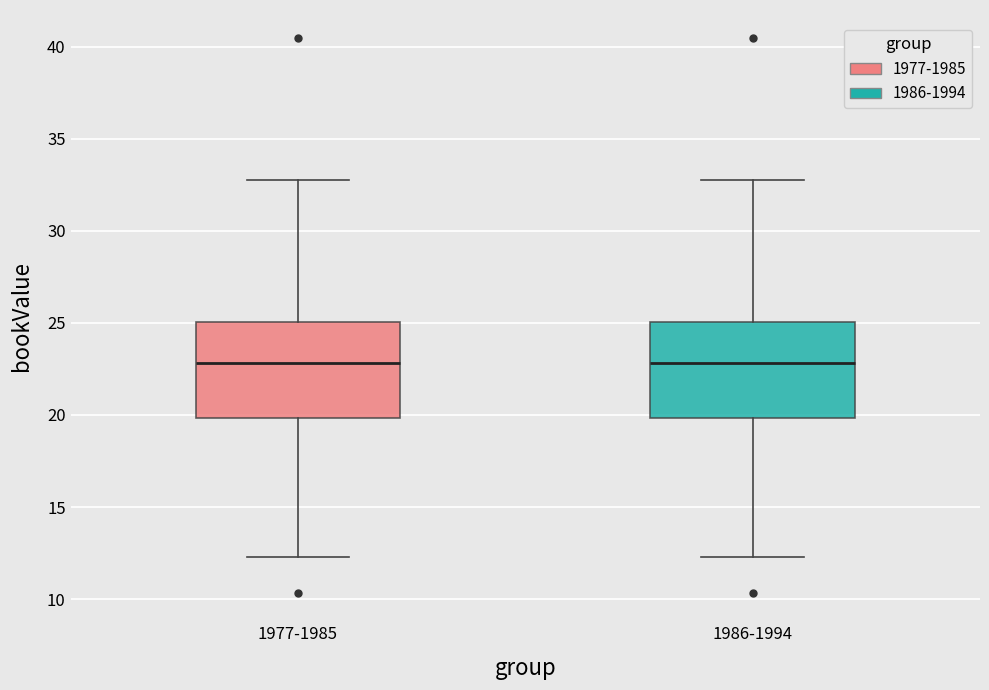

Reading left to right, transcribe this box plot: for each box, give where its median line is, the range the box spans, and where its two whiskers end, as read against the y-axis. The values are not printed on the chart, so give them approximately, as read against the axis.

1977-1985: median 23.0, box 20.0 to 25.0, whiskers 12.5 to 33.0
1986-1994: median 23.0, box 20.0 to 25.0, whiskers 12.5 to 33.0